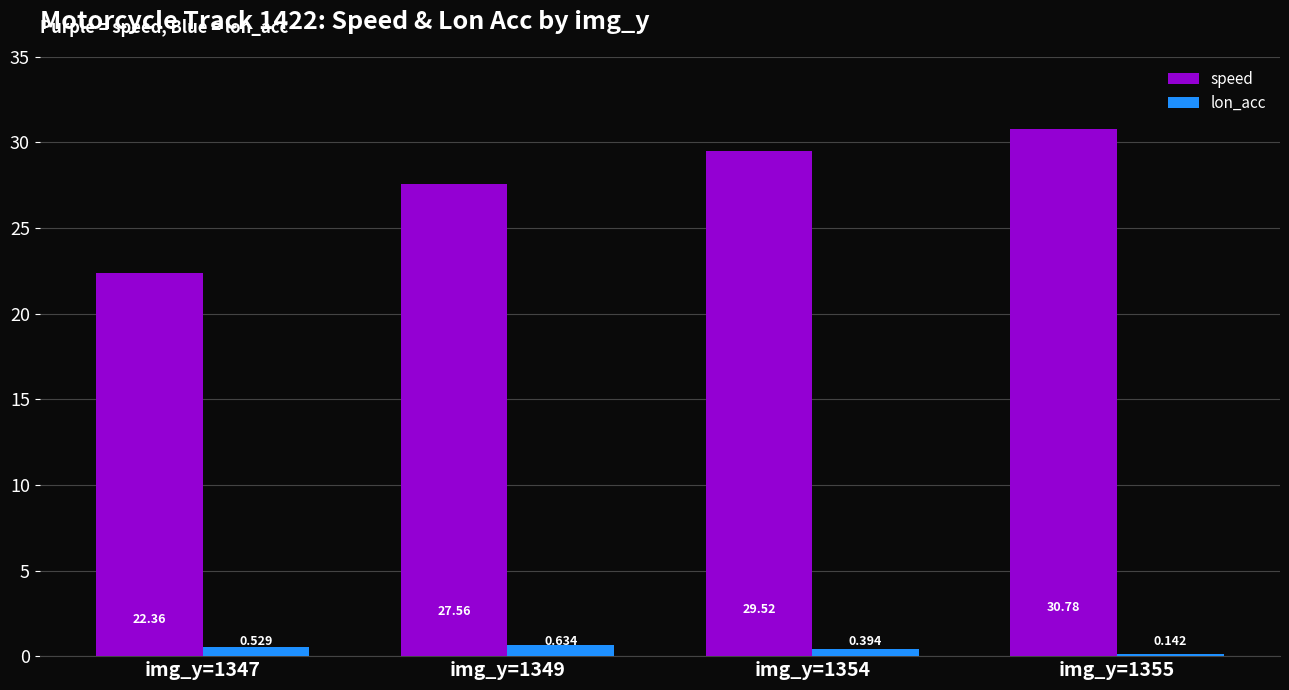

At which label is lon_acc closest to 0?

img_y=1355